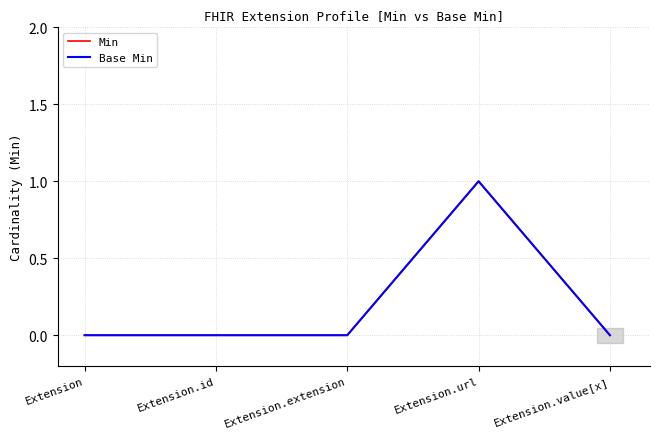

Reading left to right, transcribe all the data shown in this chart.

Min: Extension=0	Extension.id=0	Extension.extension=0	Extension.url=1	Extension.value[x]=0
Base Min: Extension=0	Extension.id=0	Extension.extension=0	Extension.url=1	Extension.value[x]=0